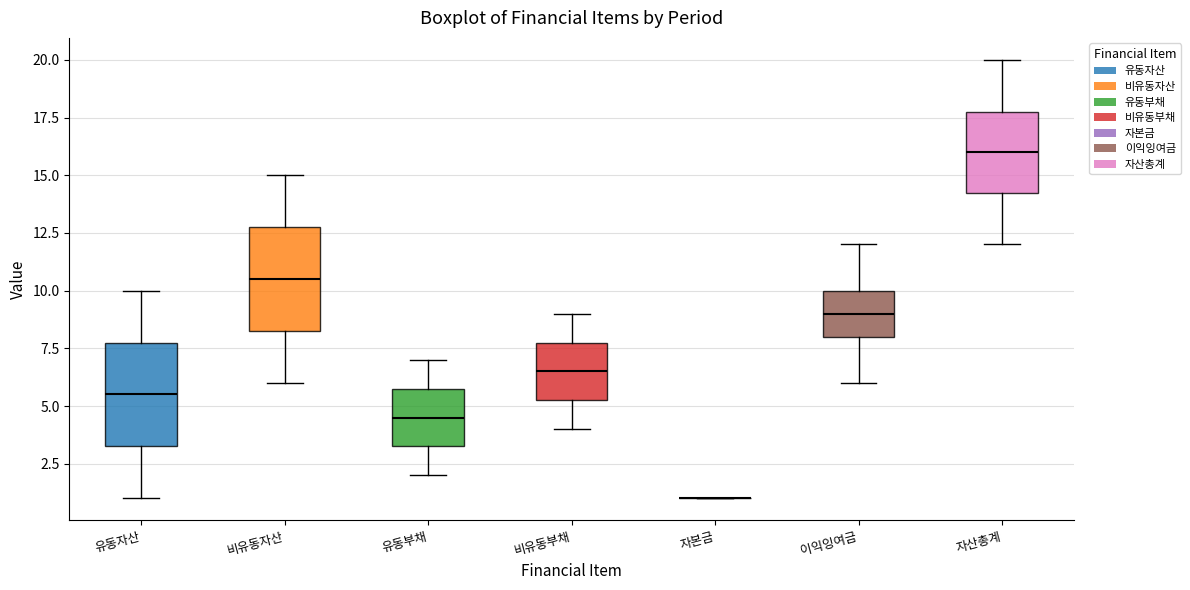

Reading left to right, transcribe this box plot: for each box, give where its median line is, the range the box spans, and where its two whiskers end, as read against the y-axis. The values are not printed on the chart, so give them approximately, as read against the axis.

유동자산: median 5.5, box 3.5 to 8.0, whiskers 1.0 to 10.0
비유동자산: median 10.5, box 8.5 to 13.0, whiskers 6.0 to 15.0
유동부채: median 4.5, box 3.5 to 6.0, whiskers 2.0 to 7.0
비유동부채: median 6.5, box 5.5 to 8.0, whiskers 4.0 to 9.0
자본금: box collapsed to a line at 1.0, whiskers 1.0 to 1.0
이익잉여금: median 9.0, box 8.0 to 10.0, whiskers 6.0 to 12.0
자산총계: median 16.0, box 14.5 to 18.0, whiskers 12.0 to 20.0